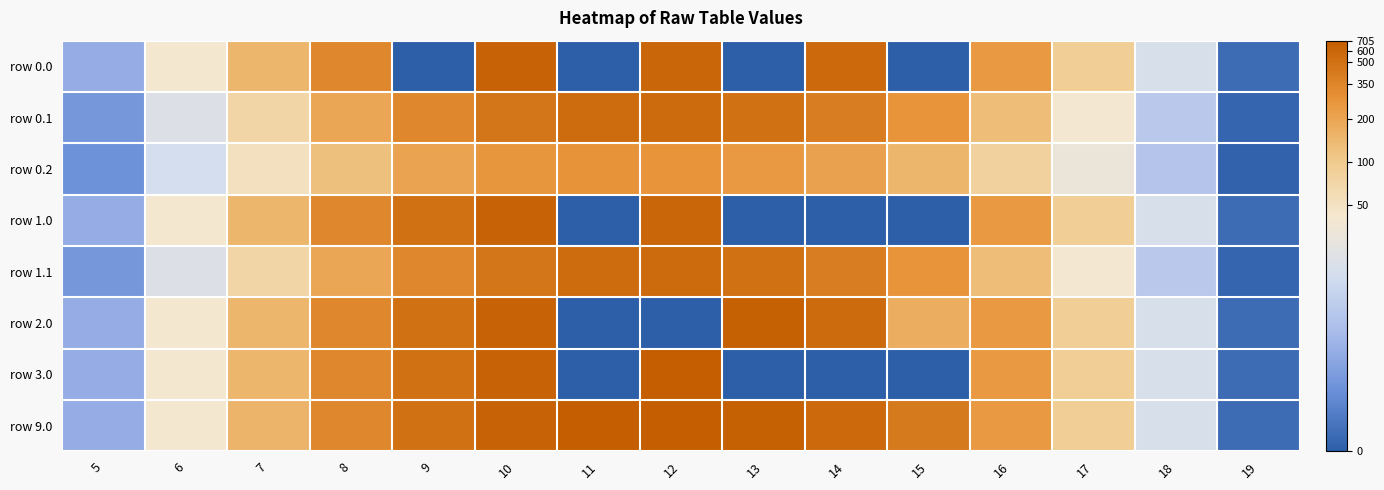

How many data points does each series have?

15